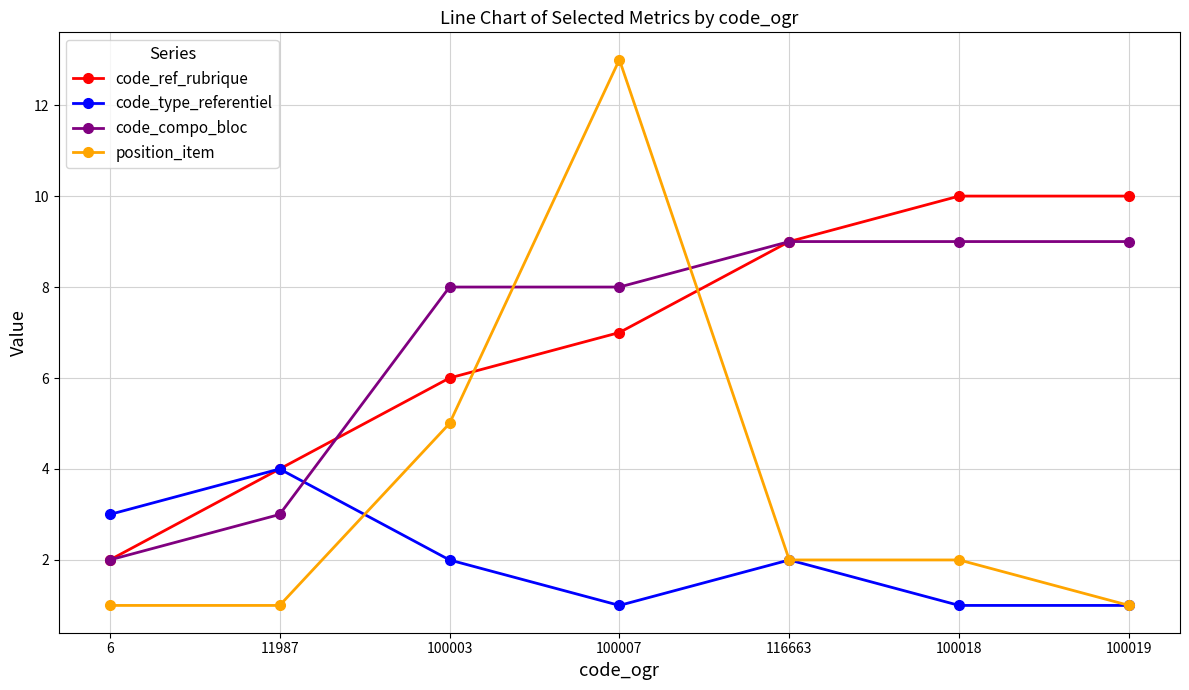

Read the code_type_referentiel value at 6.

3